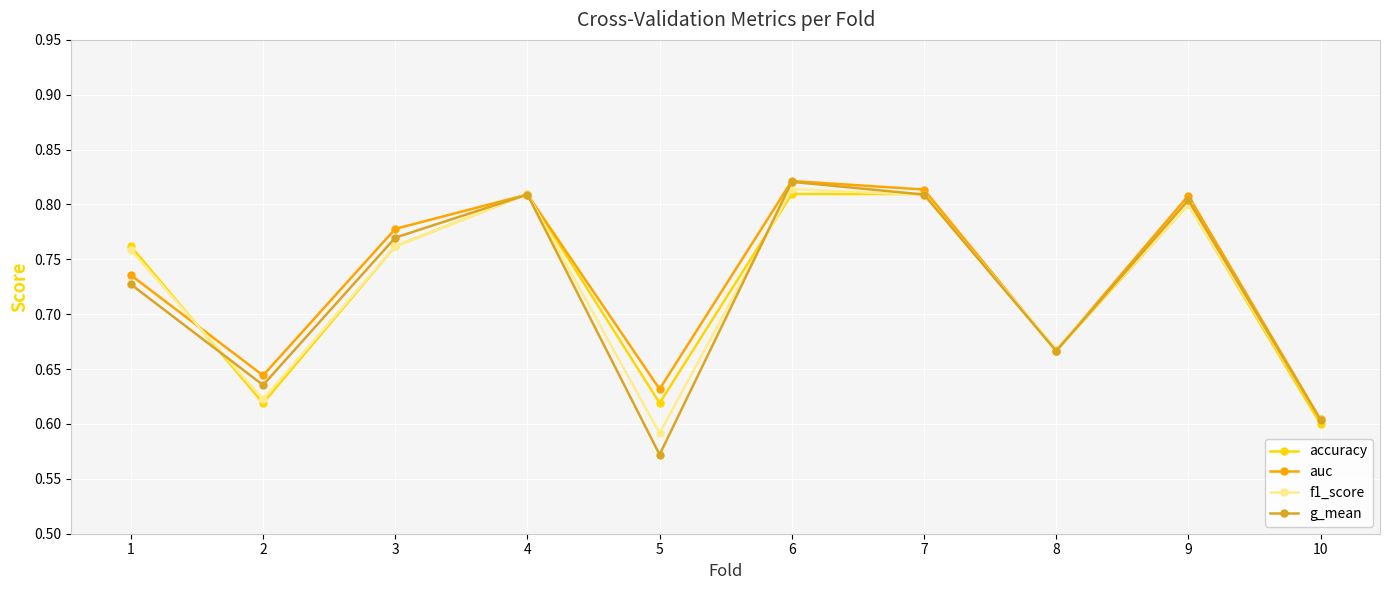

How many interior local valleys does the f1_score series have?

3